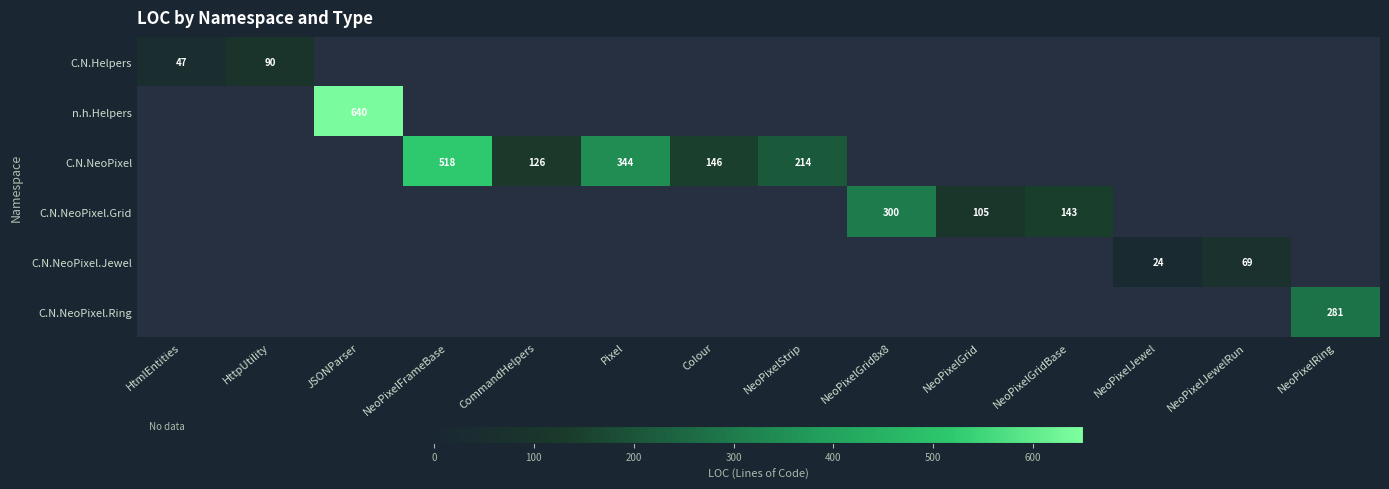

Is it true that C.N.NeoPixel.Grid equals 105 at NeoPixelGrid?

True